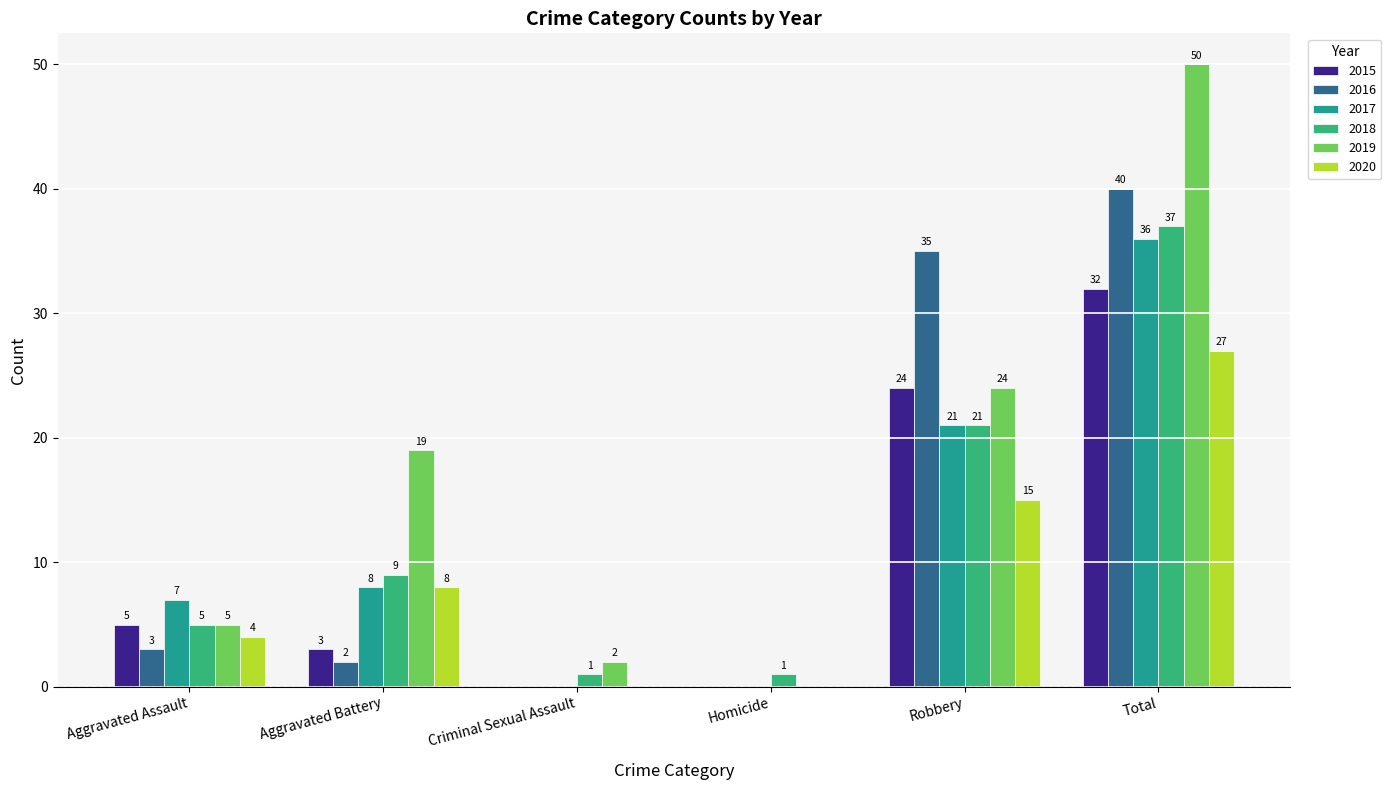

Which series changed the most between Criminal Sexual Assault and Total?

2019